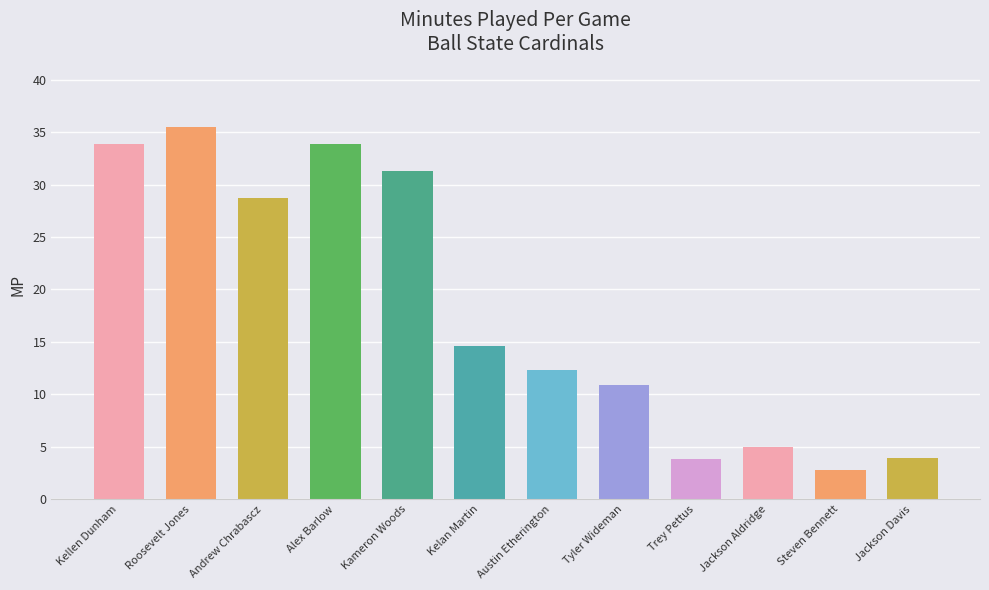

Read the value at Andrew Chrabascz.

28.7